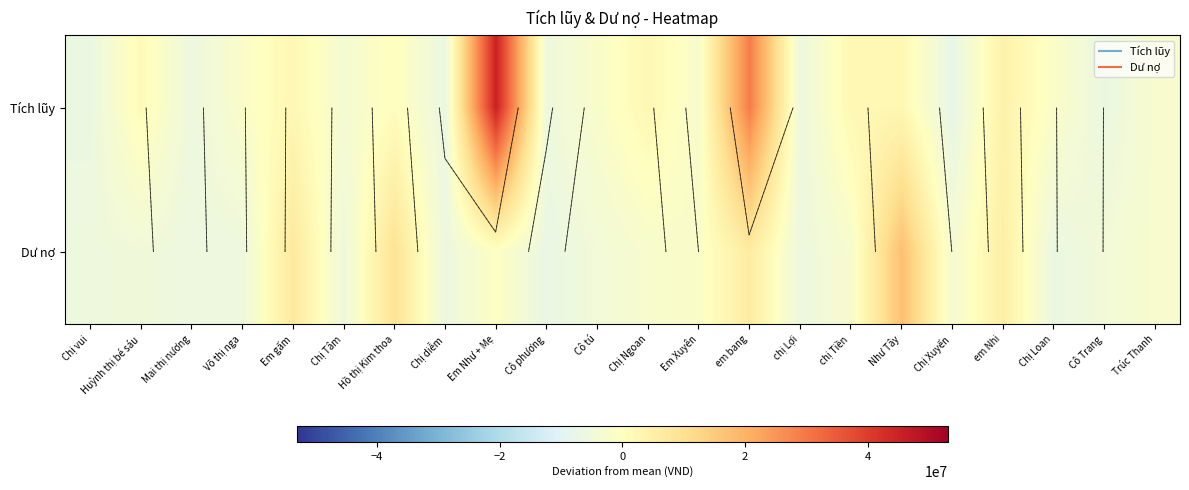

What is the sum of the Tích lũy values at Cô tú and Hồ thị Kim thoa?

-1690909.1